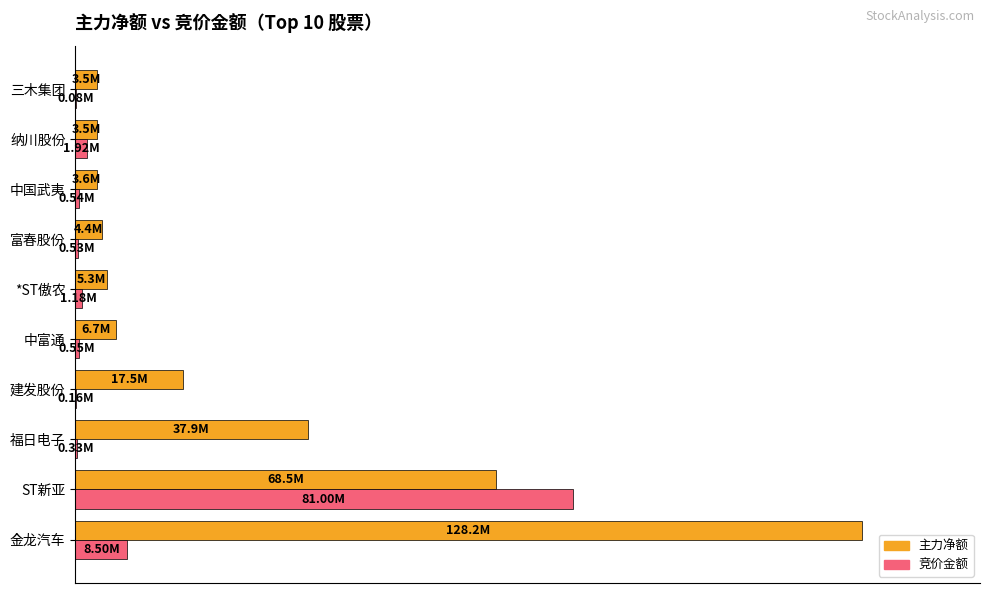

What are all the series names shown in the legend?

主力净额, 竞价金额